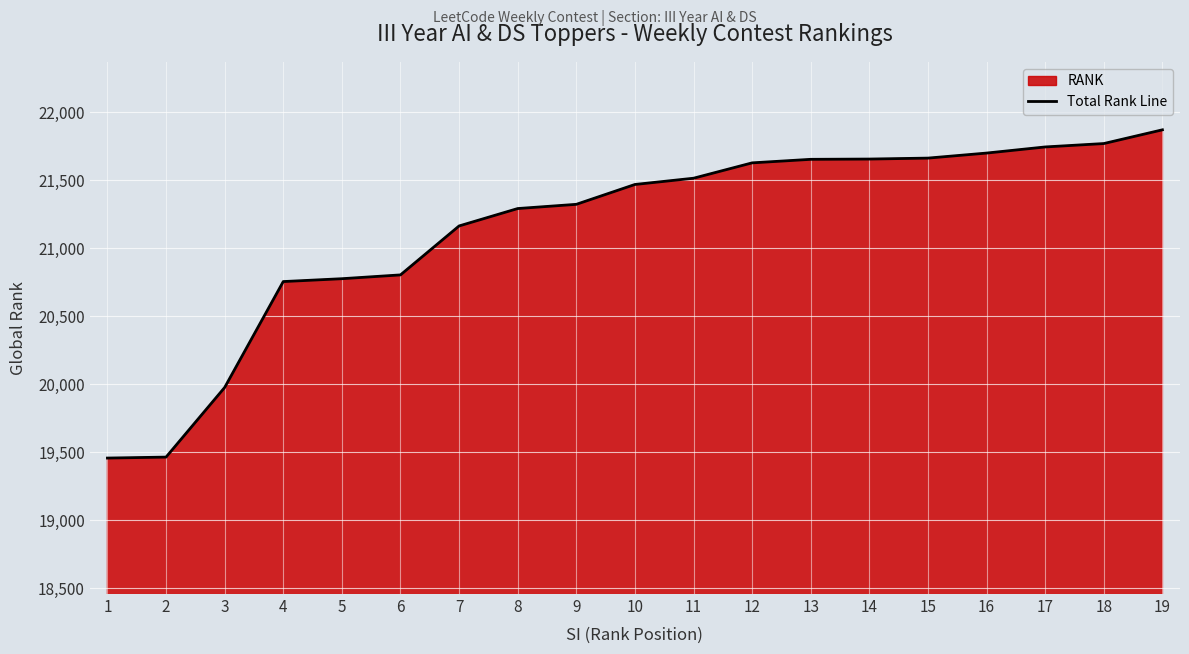

Rank the categories by value from lowest to highest.

1, 2, 3, 4, 5, 6, 7, 8, 9, 10, 11, 12, 13, 14, 15, 16, 17, 18, 19